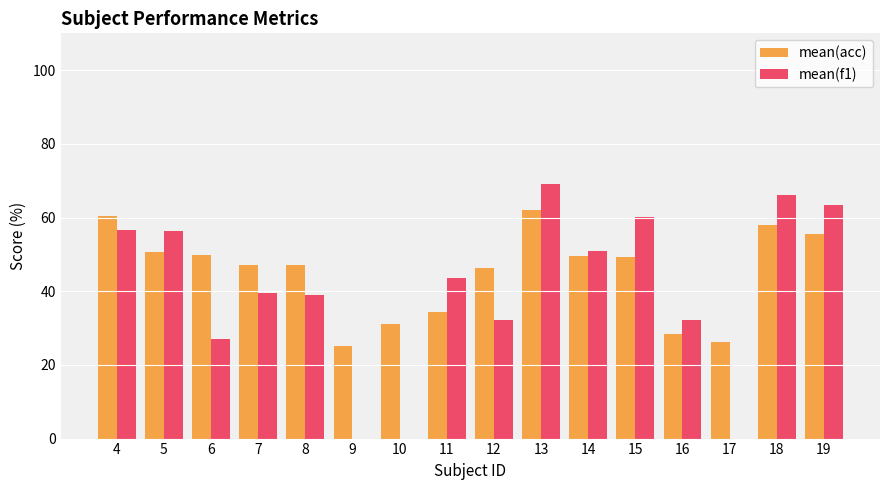

What is the maximum value shown in the chart?

69.1